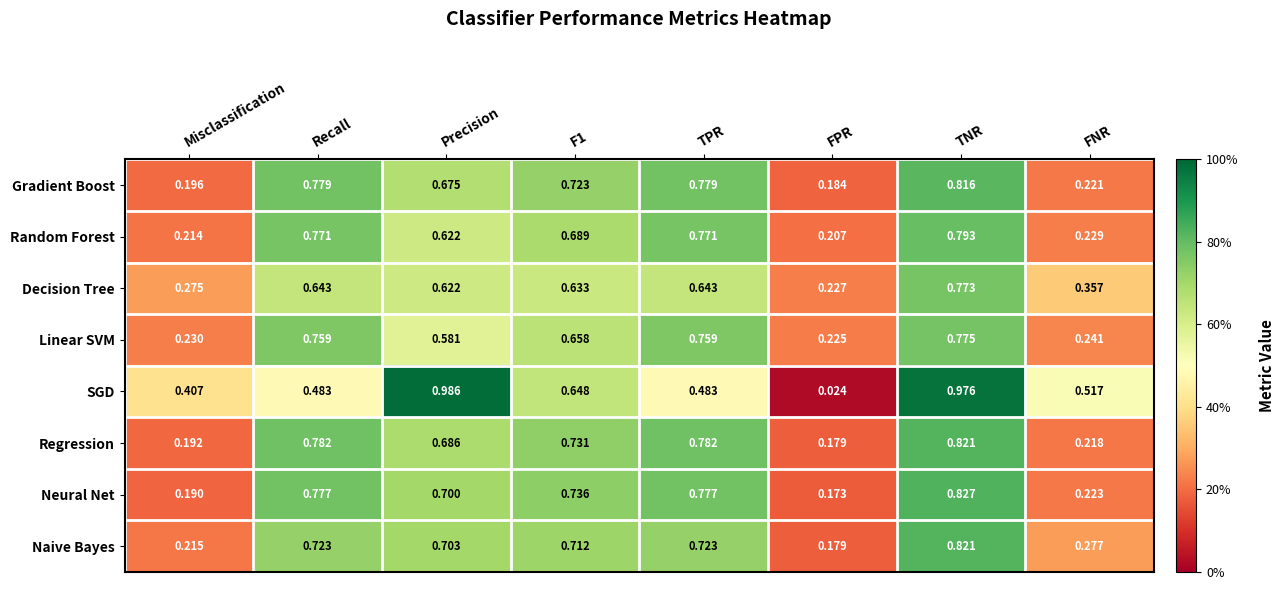

At which label does Random Forest reach its minimum?

FPR